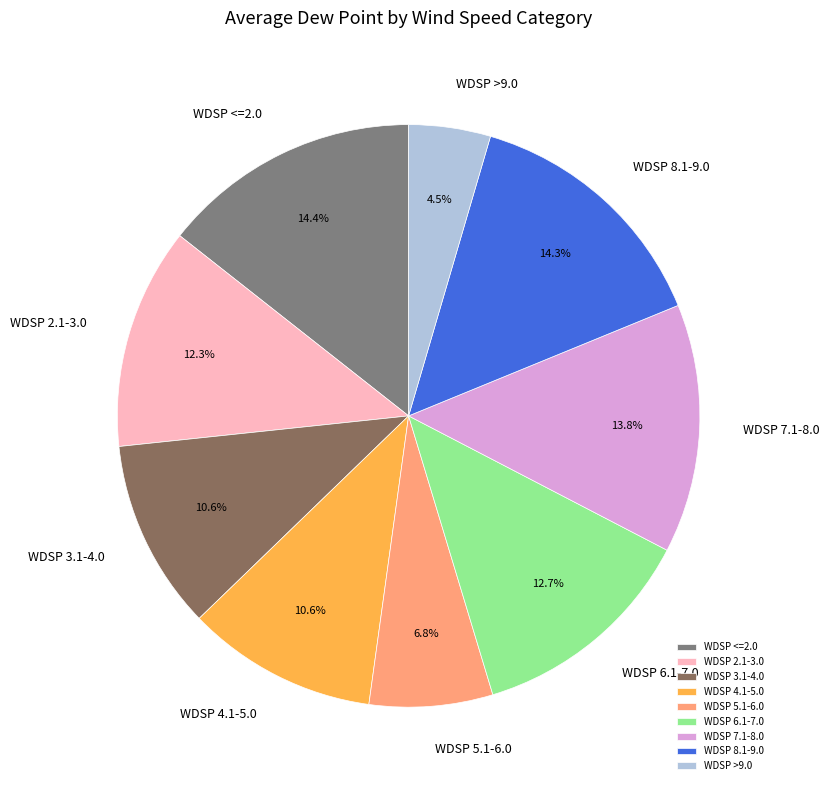

How many segments does this pie chart have?

9